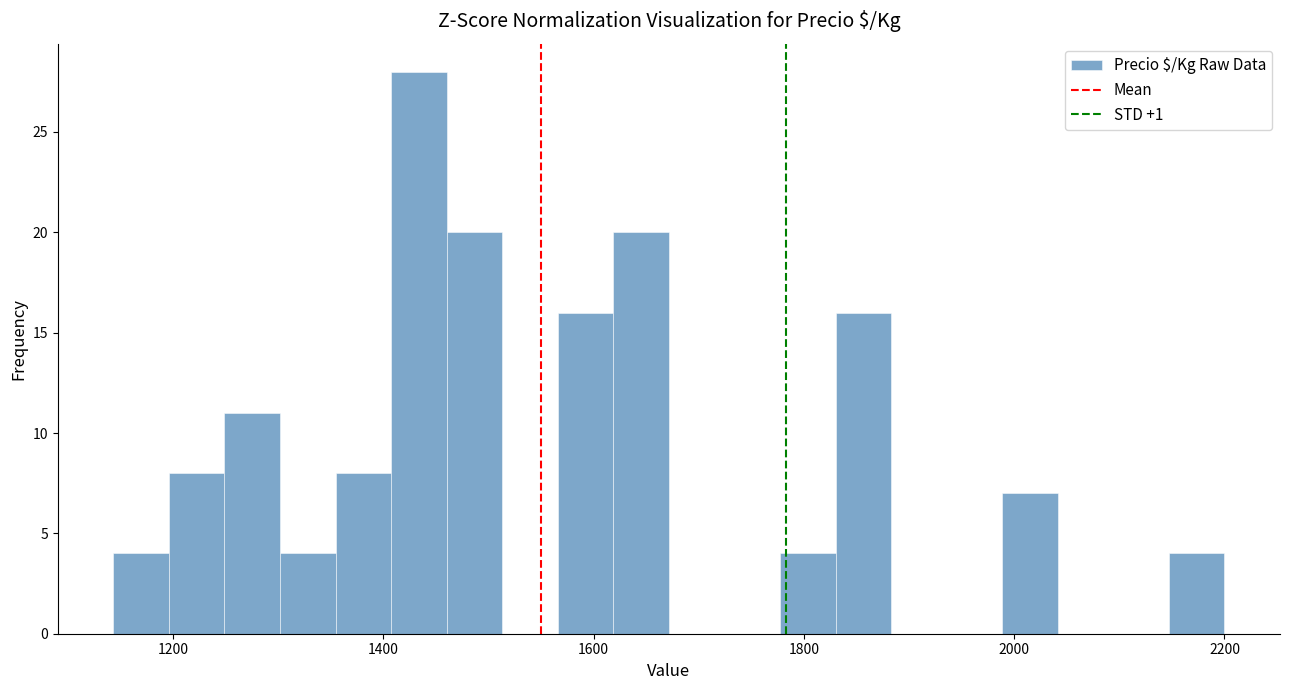

Read against the x-axis, roughly where is the centre of the tallest bar?

1440